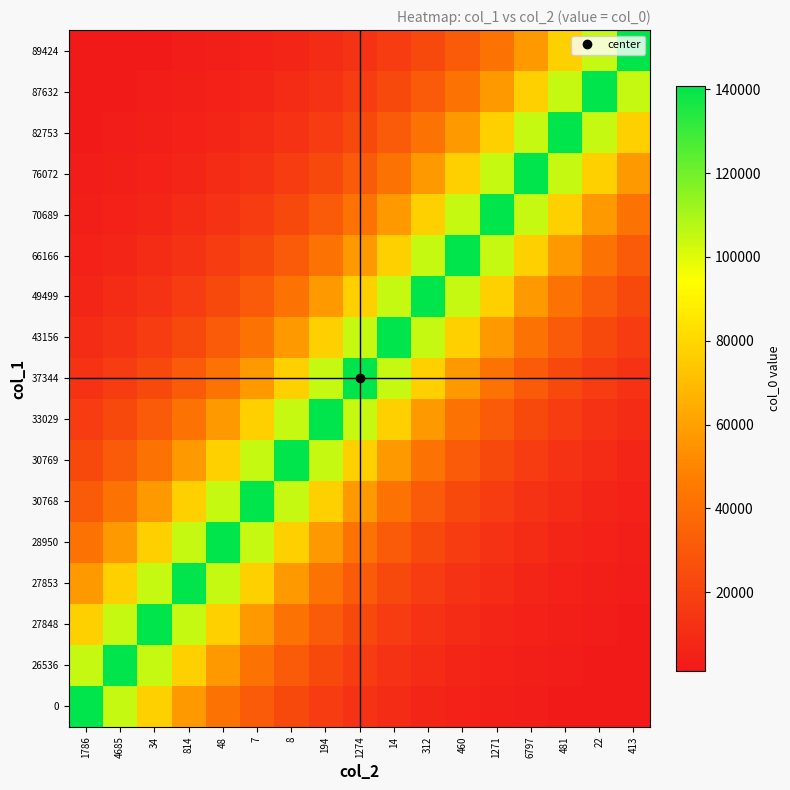

What is the difference between the highest and lowest values at 194?

131362.6